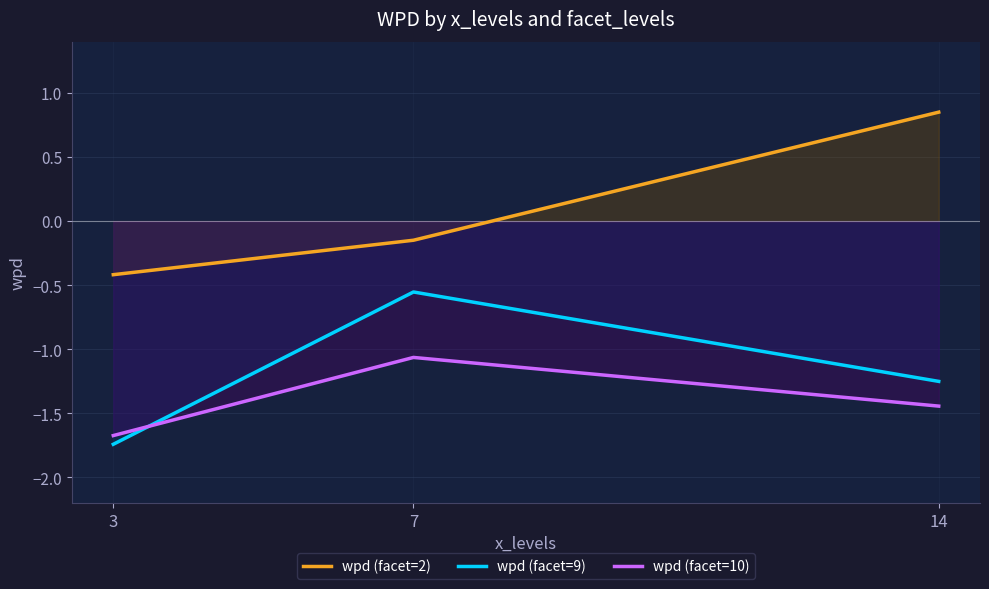

What is the average value of the wpd (facet=2) series?

0.1